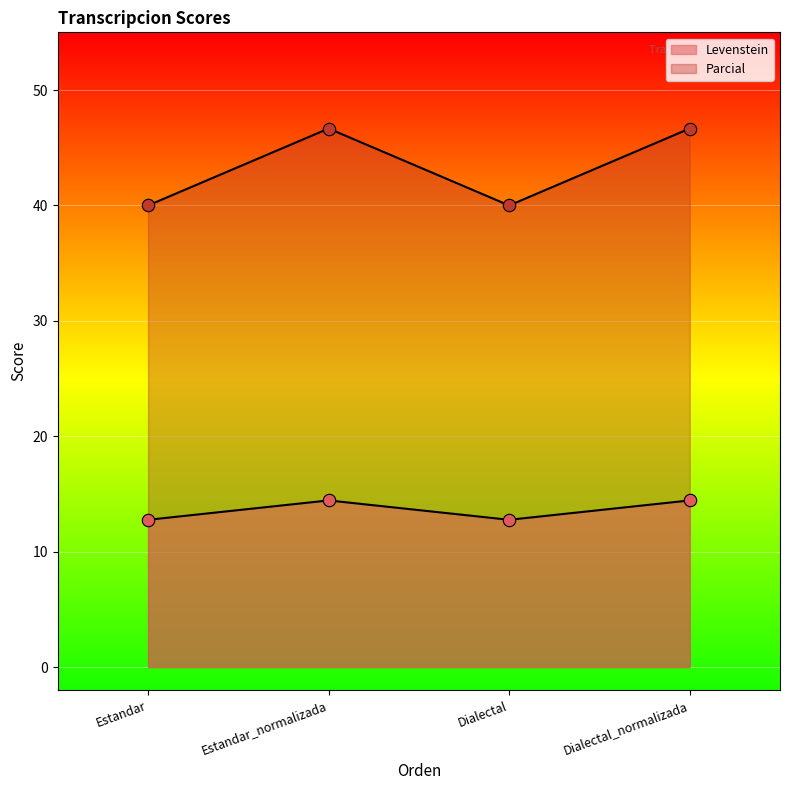

At which category is the sum across all series the highest?

Estandar_normalizada